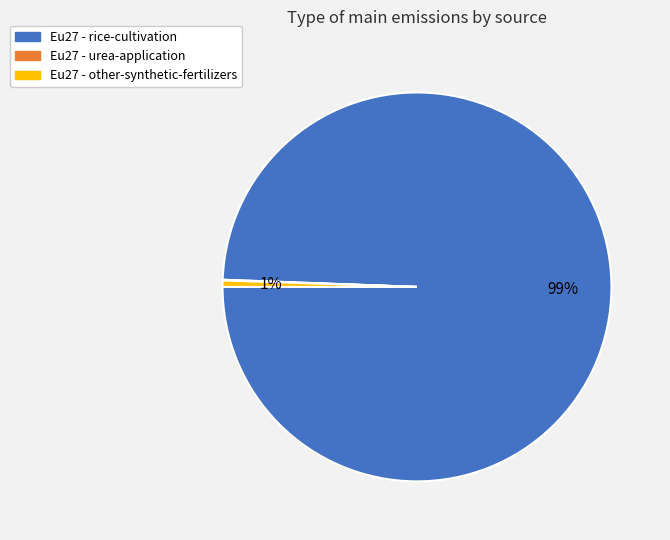

Is there a majority slice in this chart?

Yes